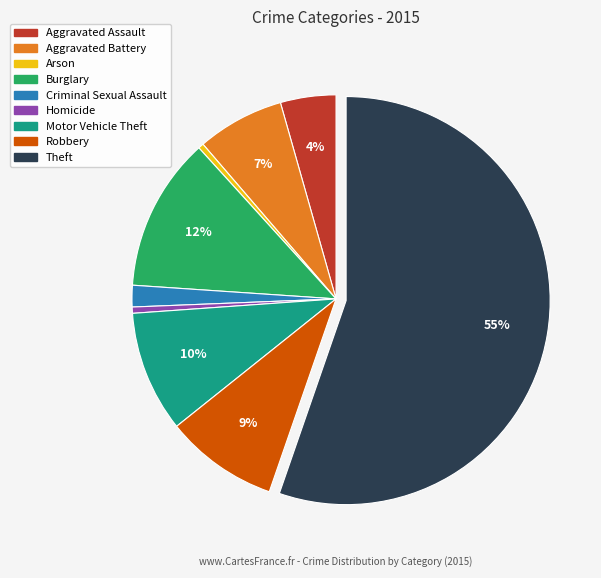

How many slices are in this pie chart?

9